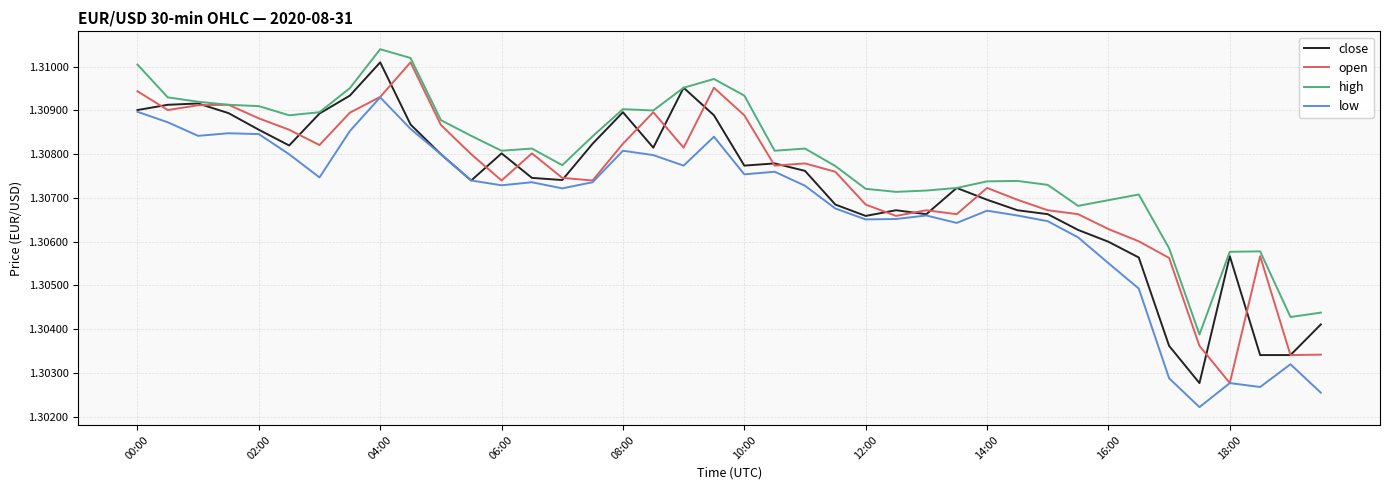

True or false: high and low cross at least once.

False